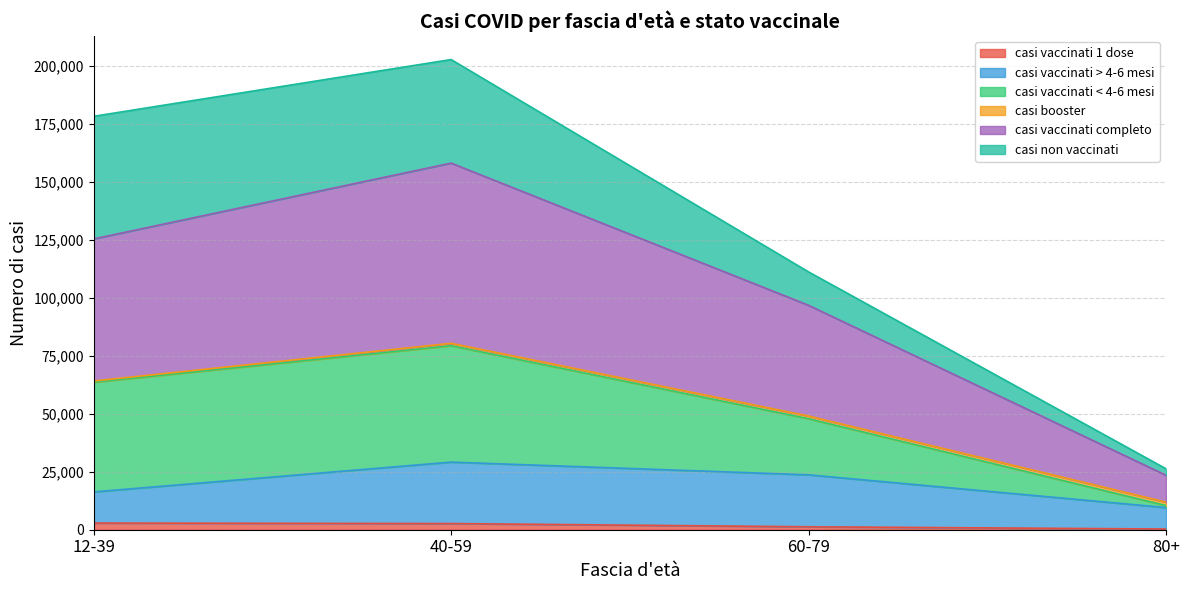

The casi vaccinati completo series shows 54496 at 40-59. True or false?

False